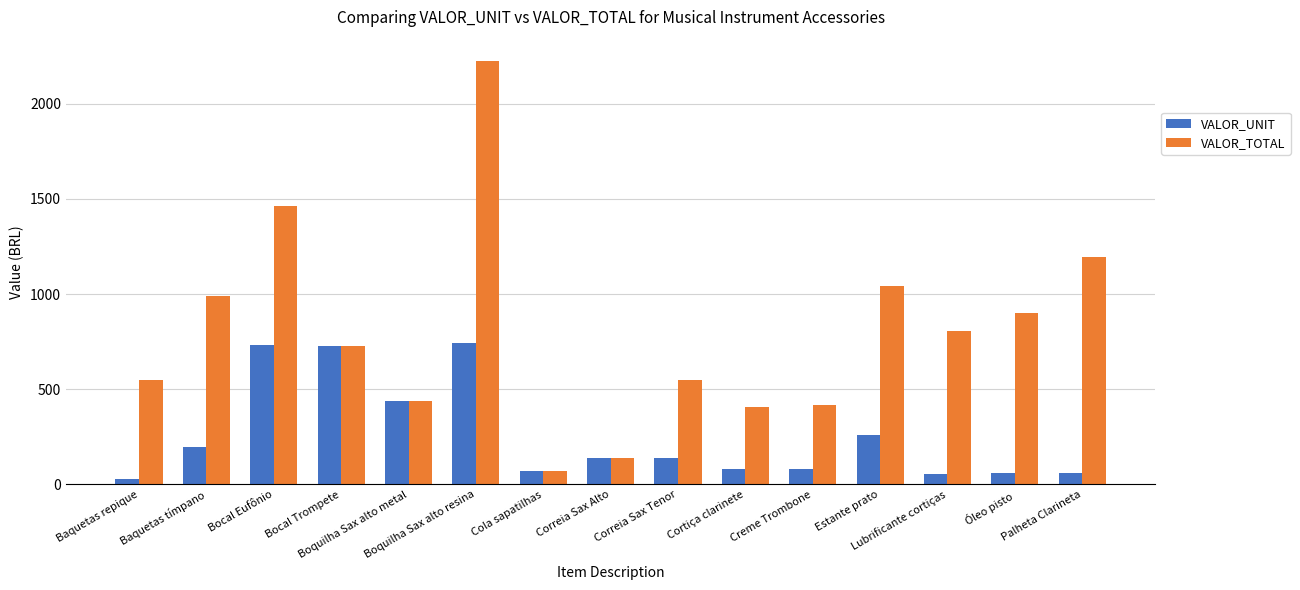

How many data points does each series have?

15